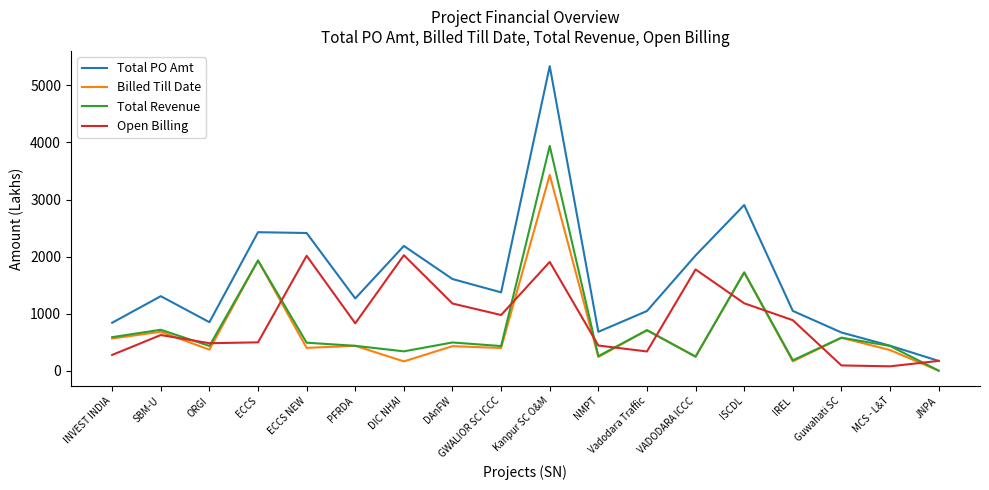

What is the total value across all series at INVEST INDIA?

2267.6